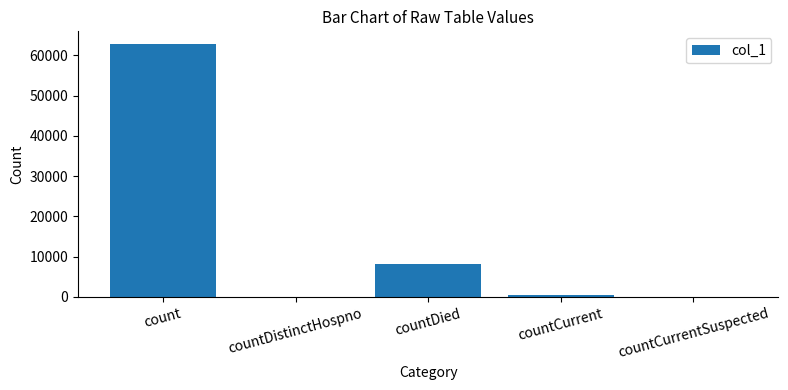

Are the bars grouped side by side (vs. stacked)?

No